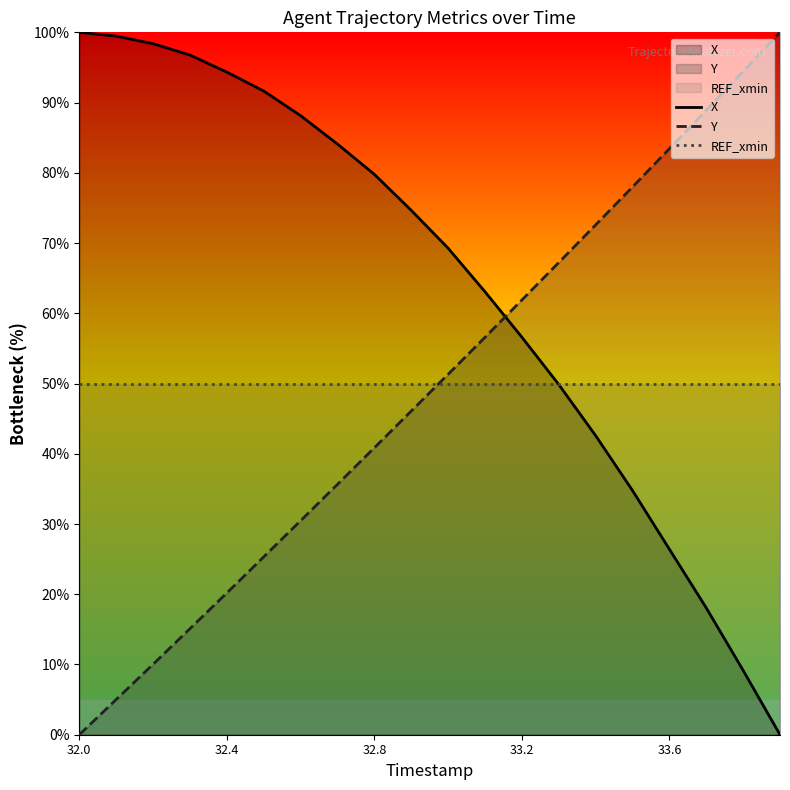

How many data points in Y are above 51?

10